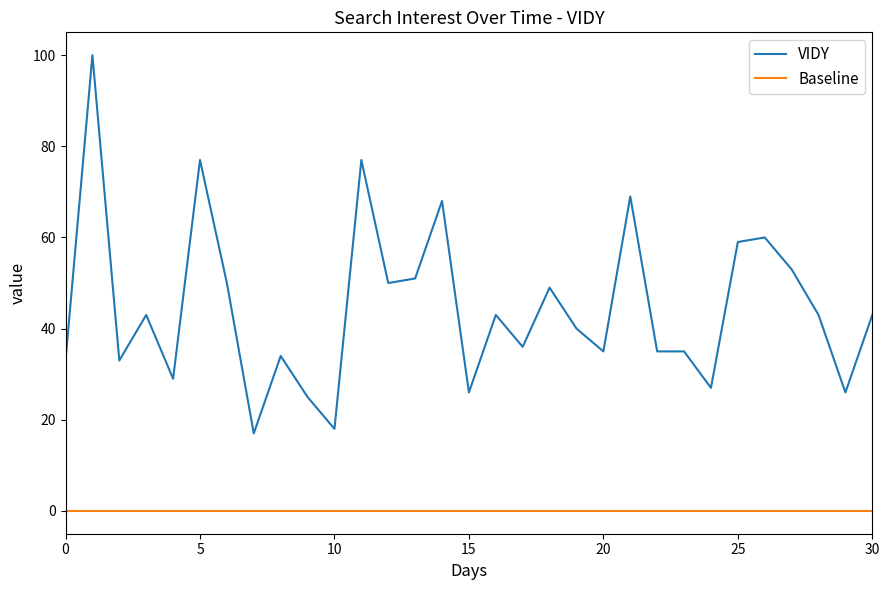

What is the maximum value shown in the chart?

100